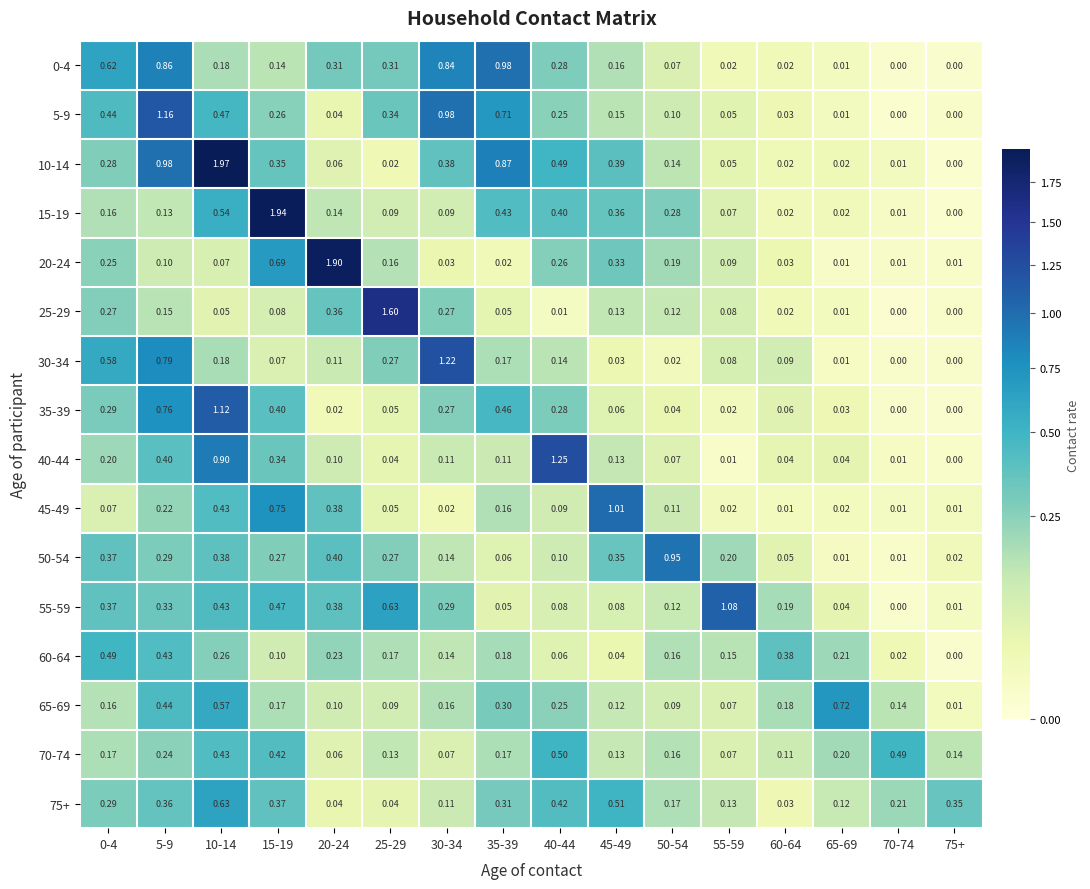

At which category does the chart reach its peak across all series?

10-14